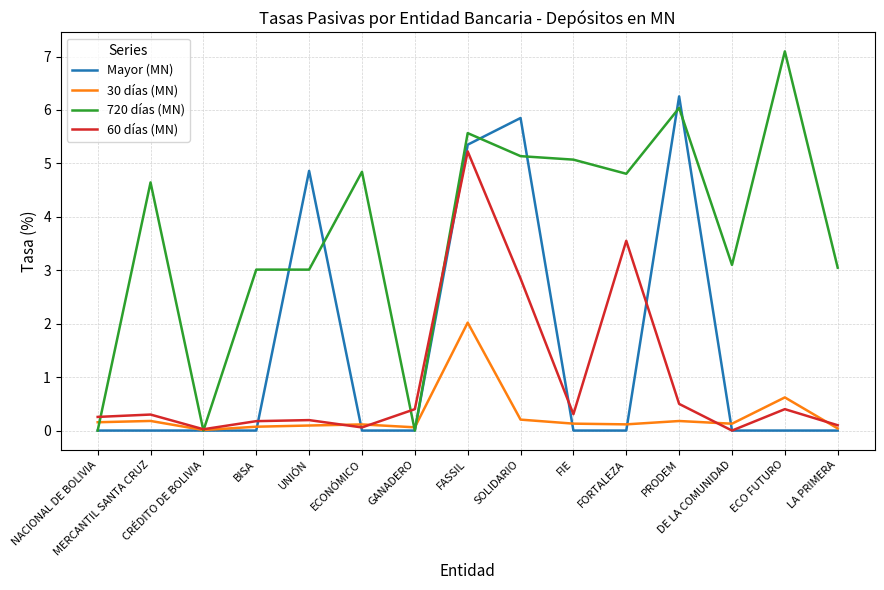

Which series ends up on top after the final intersection of 720 días (MN) and 60 días (MN)?

720 días (MN)